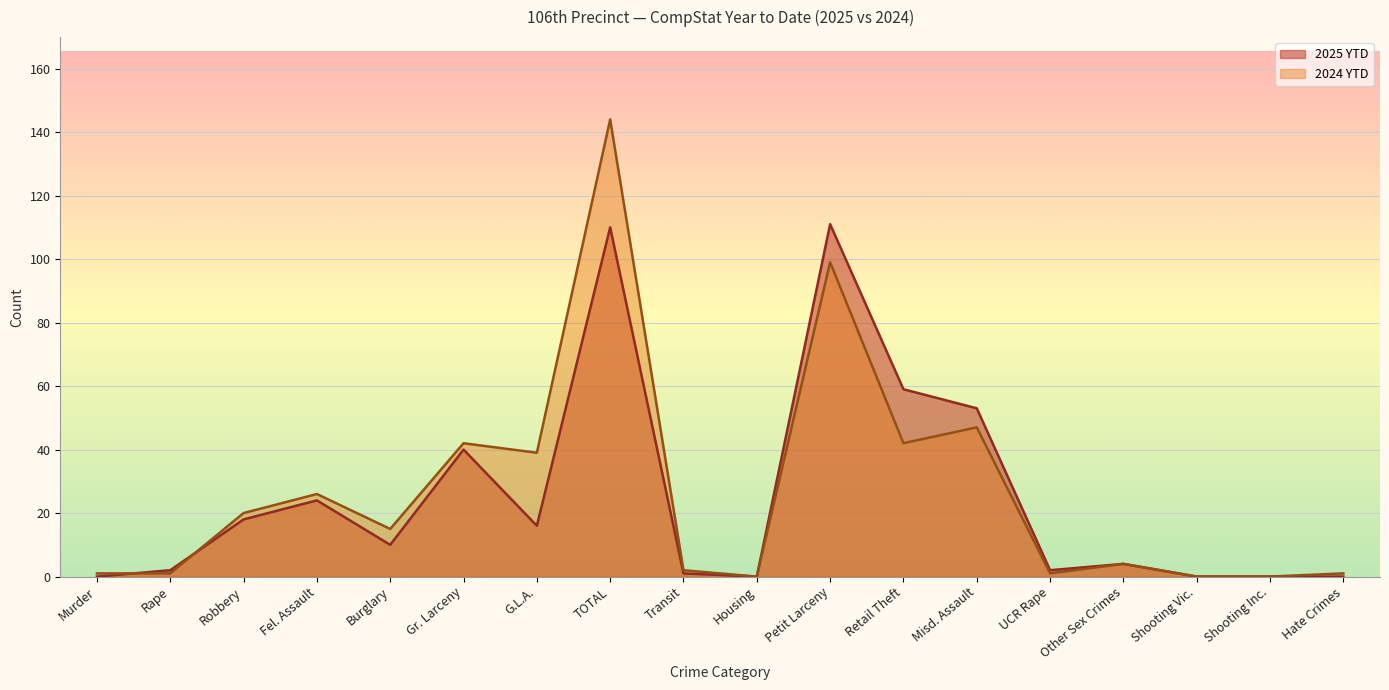

At which label does 2025 YTD reach its minimum?

Murder